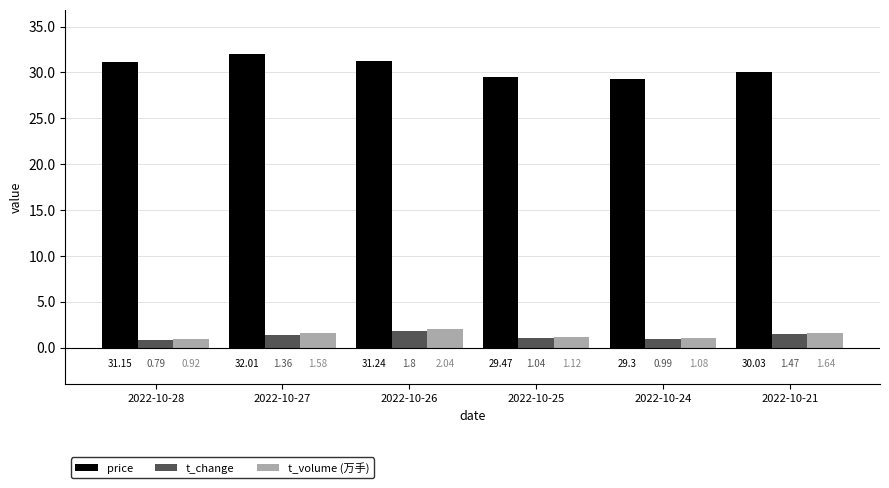

How many groups of bars are there?

6